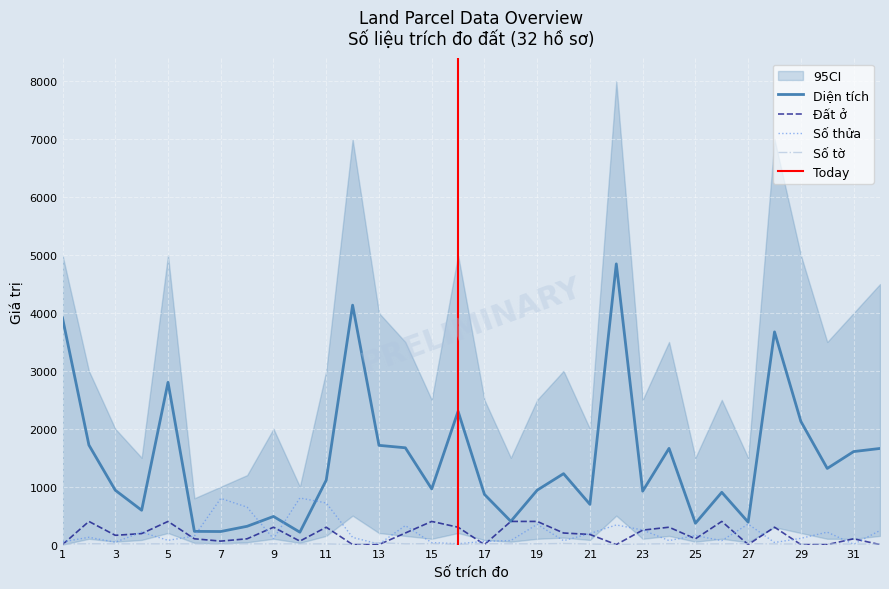

What is the value of the Số tờ point at the 31st from the left?

9.0